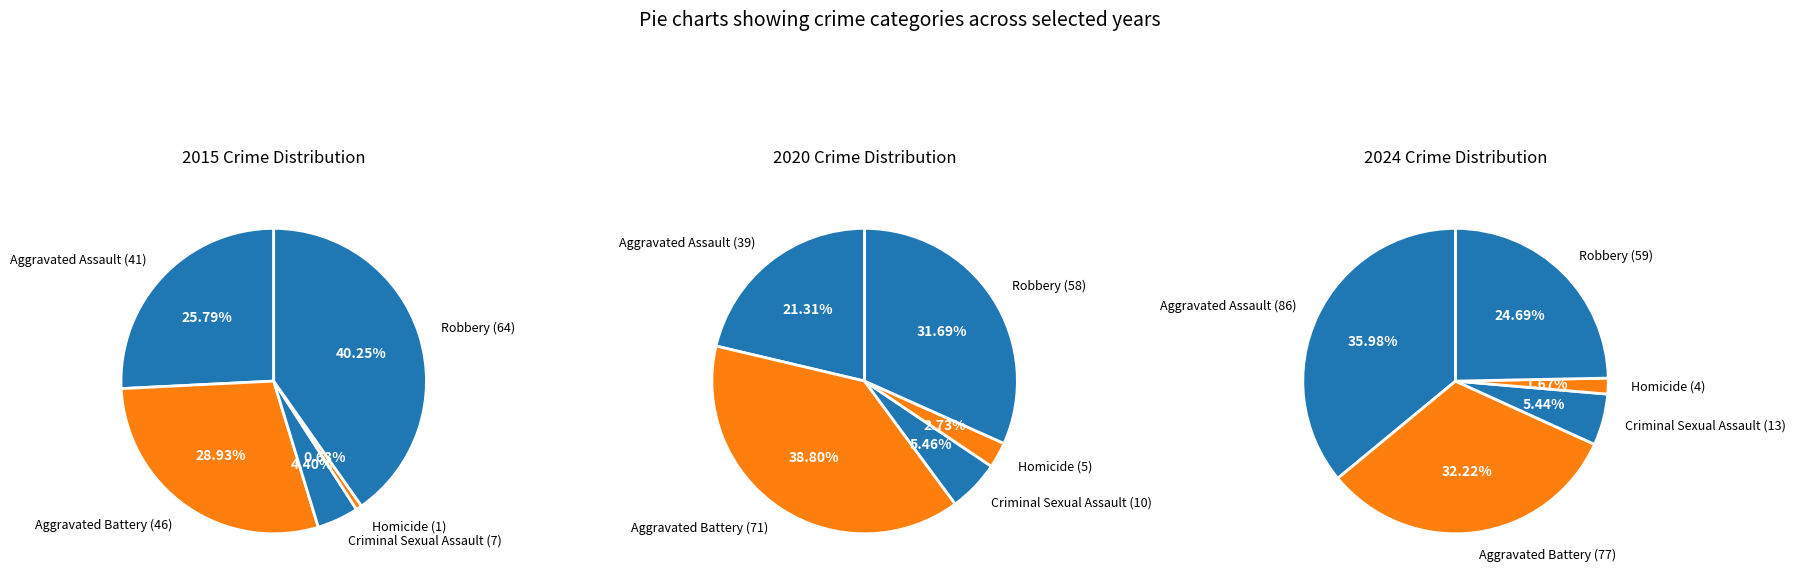

Rank the series at 6 from highest to lowest value.

Aggravated Battery, Robbery, Aggravated Assault, Criminal Sexual Assault, Homicide